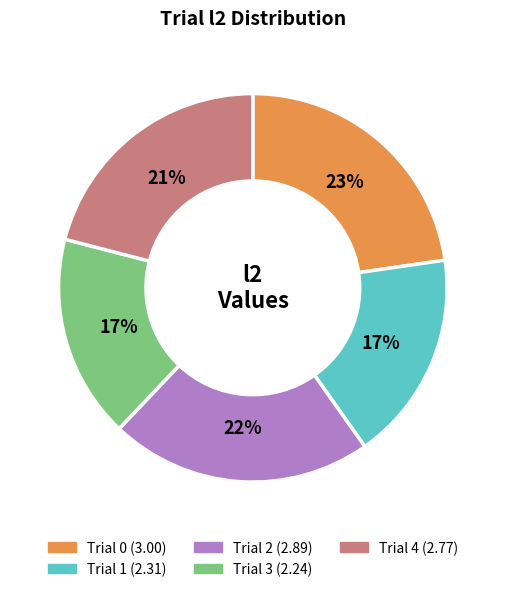

Does Trial 1 represent more than half of the total?

No